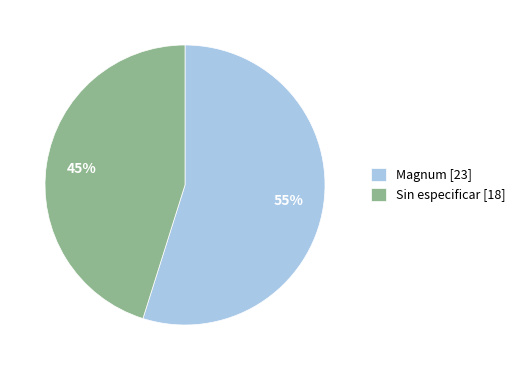

Is there any slice that represents more than half of the pie?

Yes